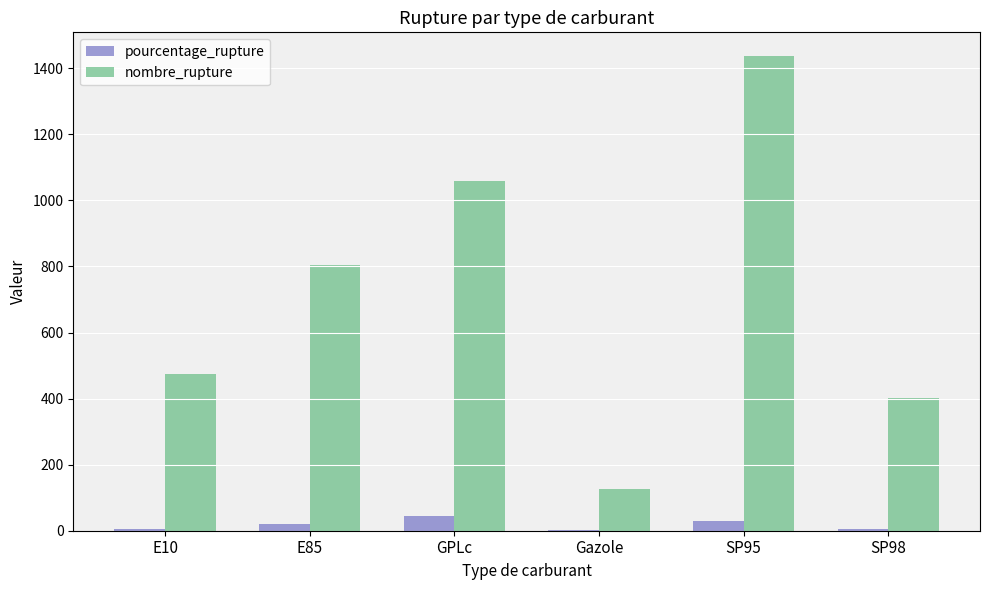

Are the bars horizontal?

No